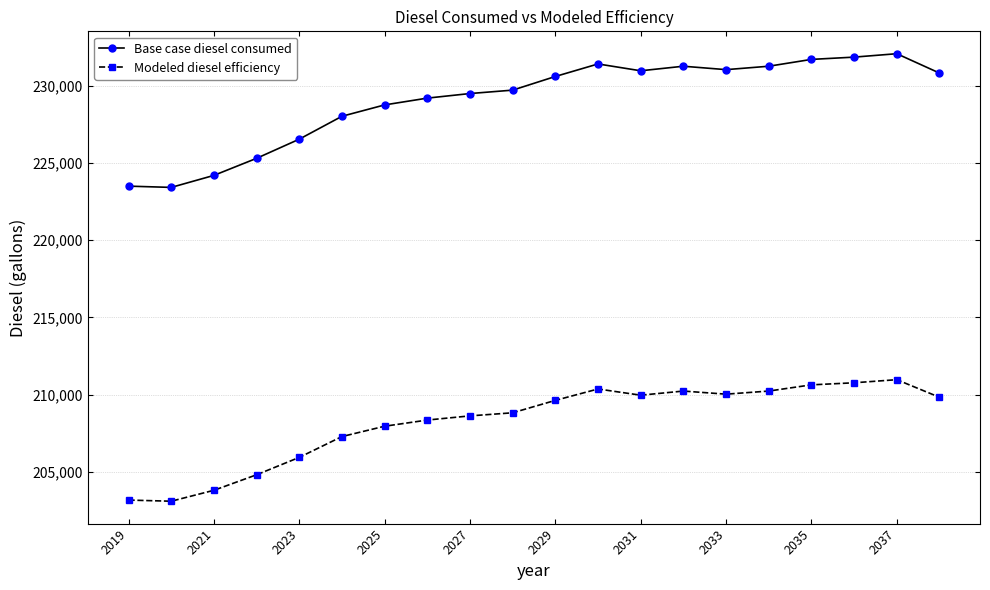

True or false: Base case diesel consumed and Modeled diesel efficiency intersect in this chart.

False